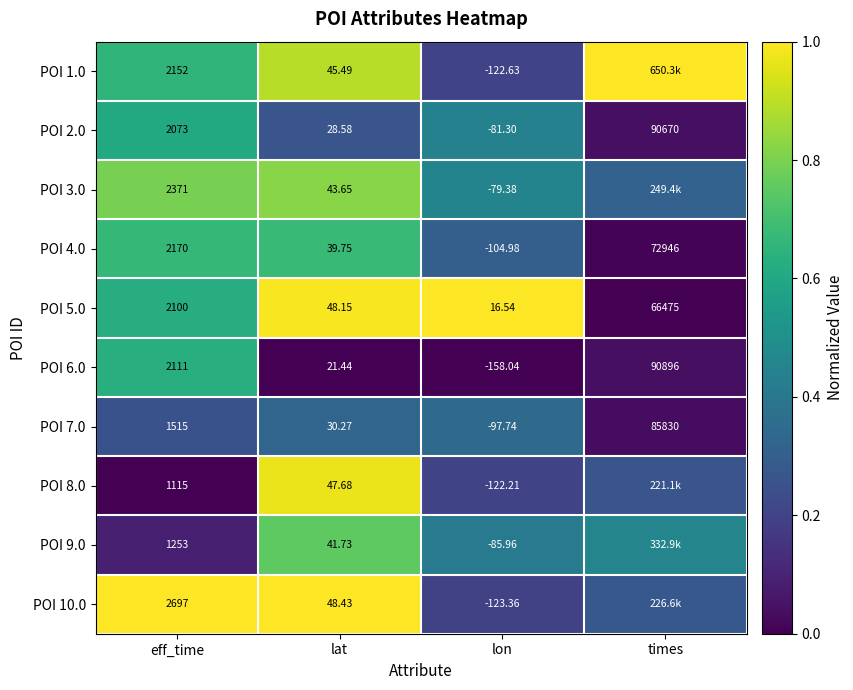

At which label does POI 4.0 reach its peak?

times